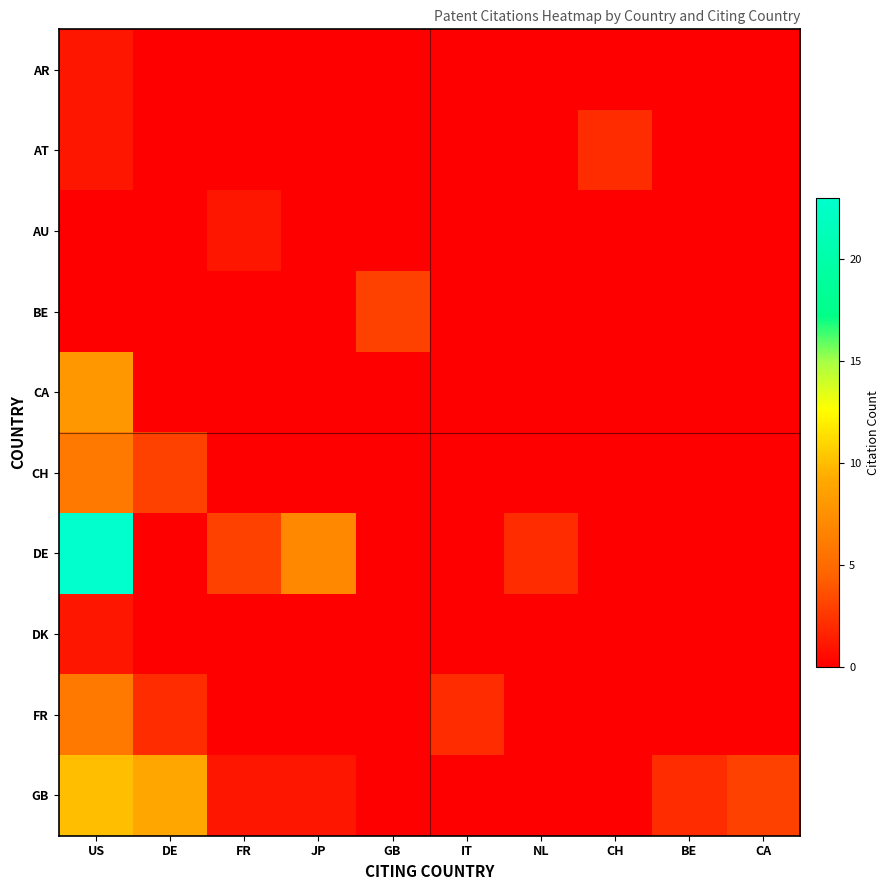

Rank the series by their maximum value, from lowest to highest.

AR, AU, DK, AT, BE, CH, FR, CA, GB, DE